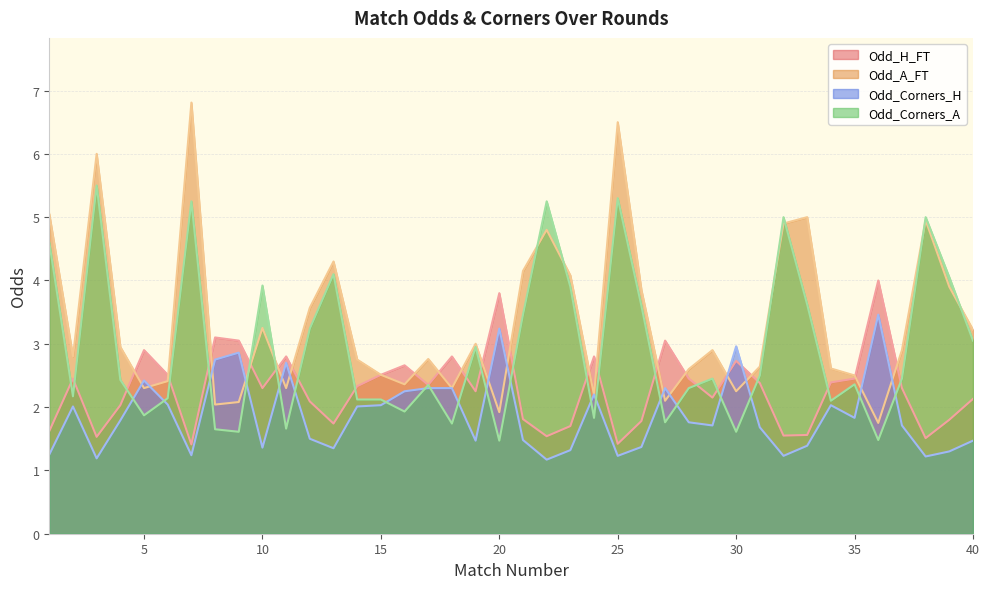

Which series has the largest range (max minus min)?

Odd_A_FT